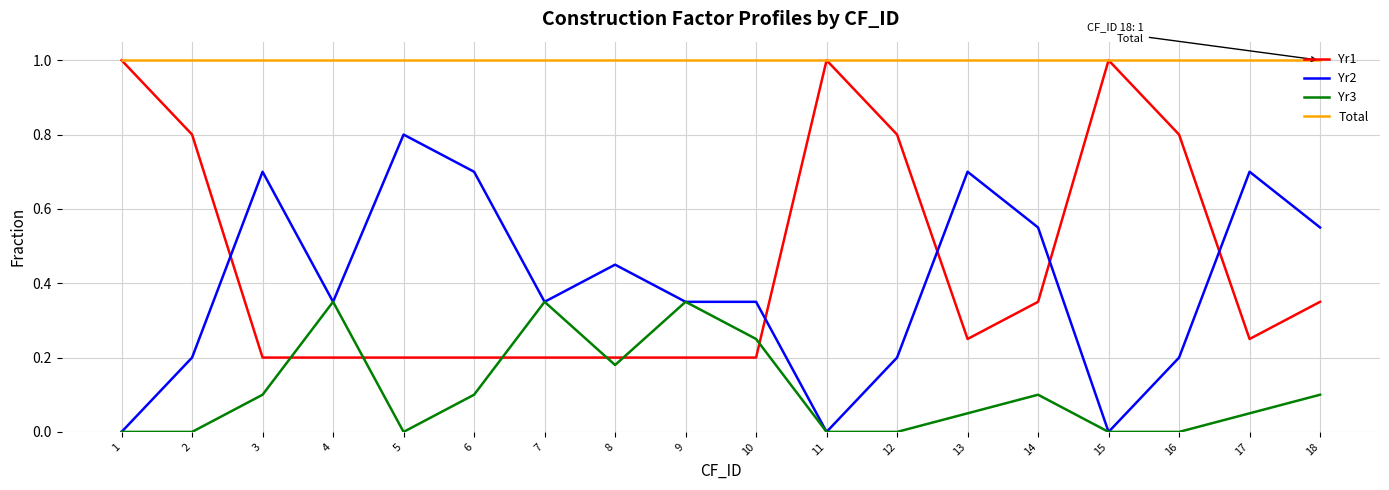

What is the highest value of the Total series?

1.0